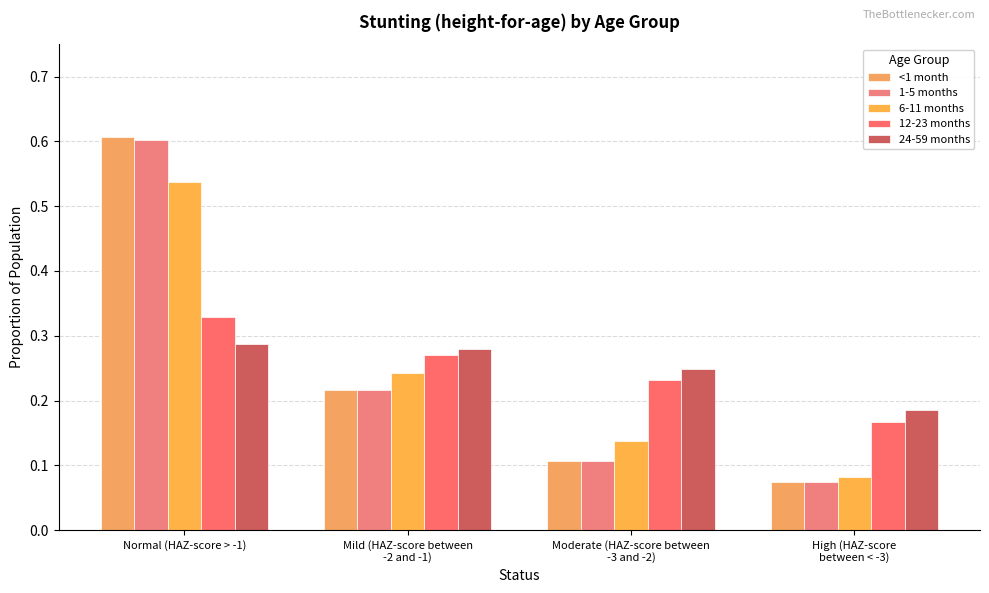

What is the maximum value shown in the chart?

0.6